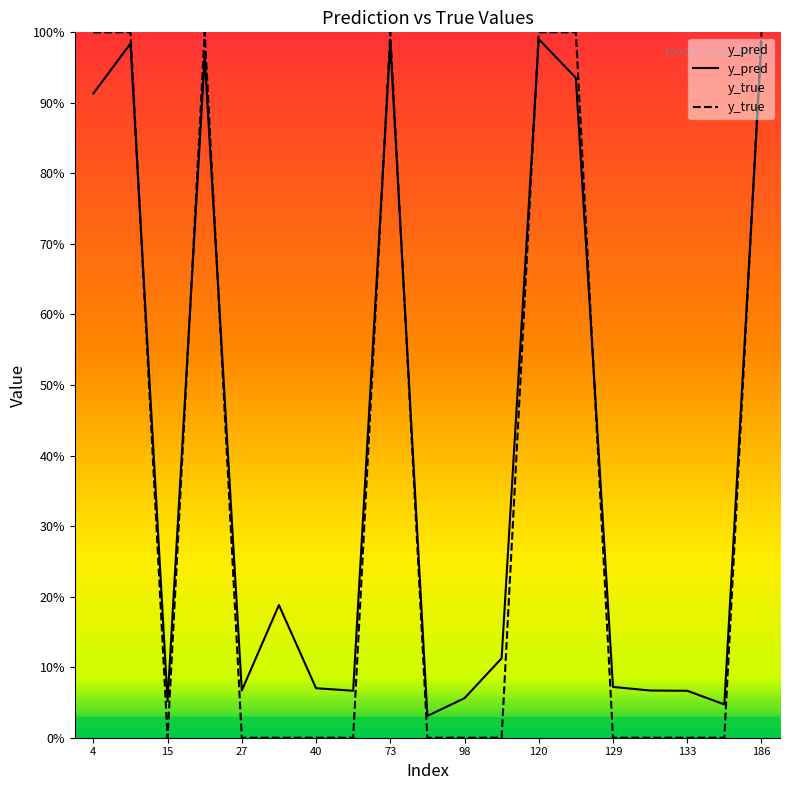

True or false: y_pred and y_true cross at least once.

True